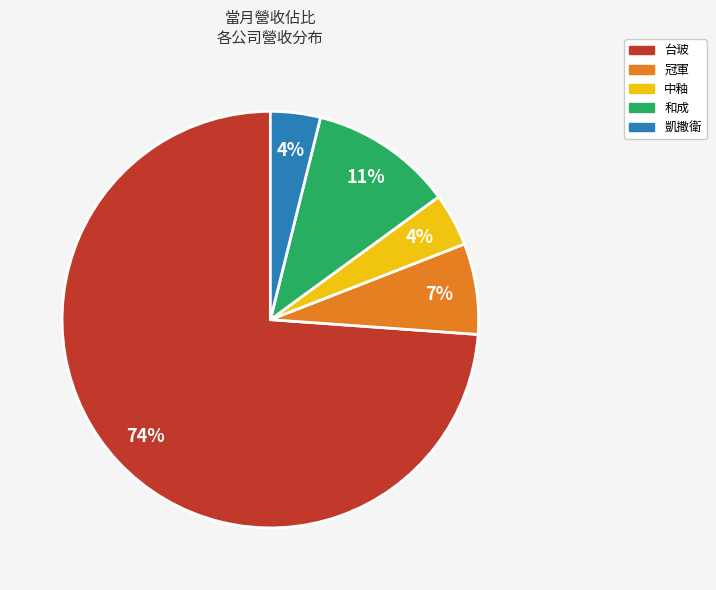

The 凱撒衛 slice represents 12% of the pie. True or false?

False